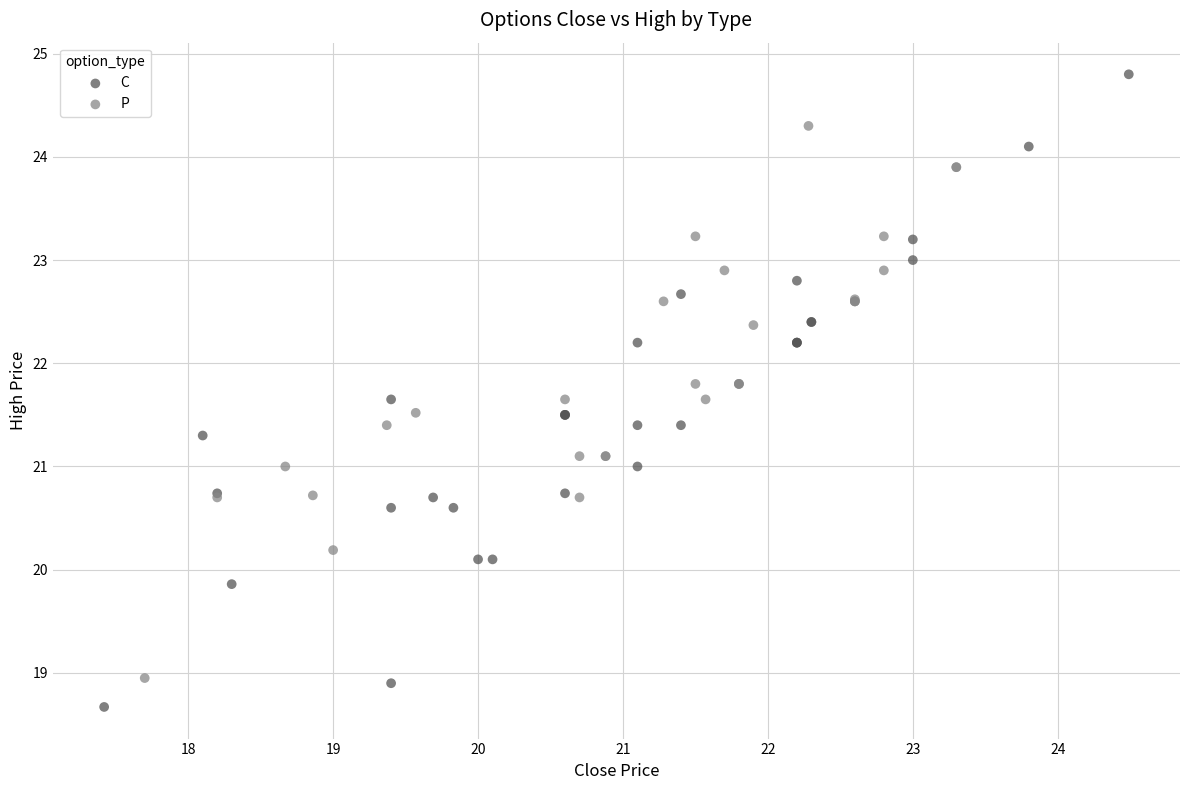

Which series has the widest spread of Y values?

C